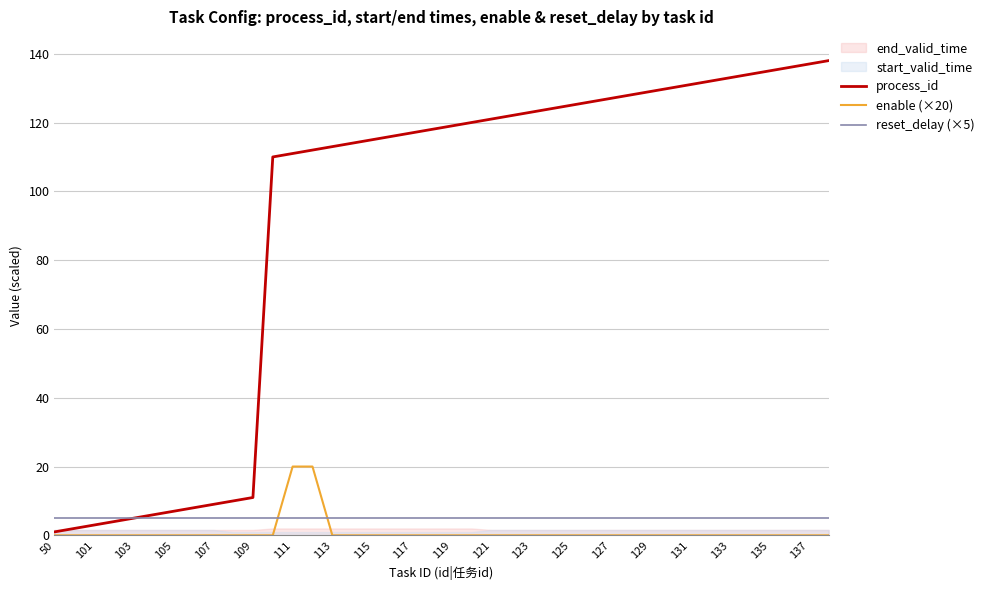

The enable (×20) series shows 0 at 119. True or false?

True